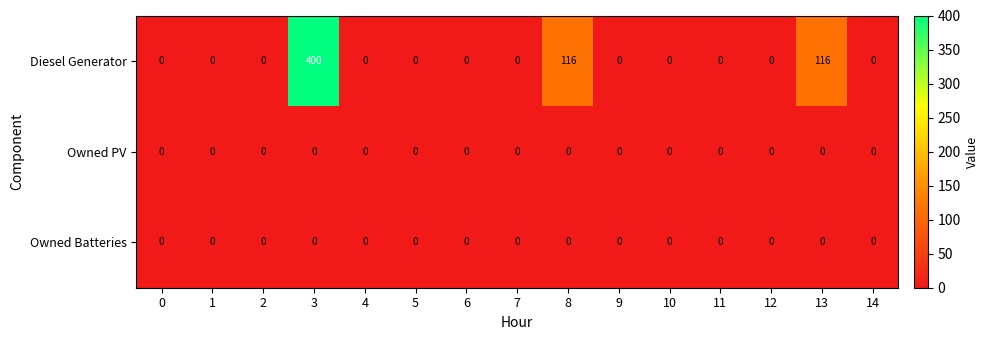

Is it true that Diesel Generator equals 116 at 8?

True